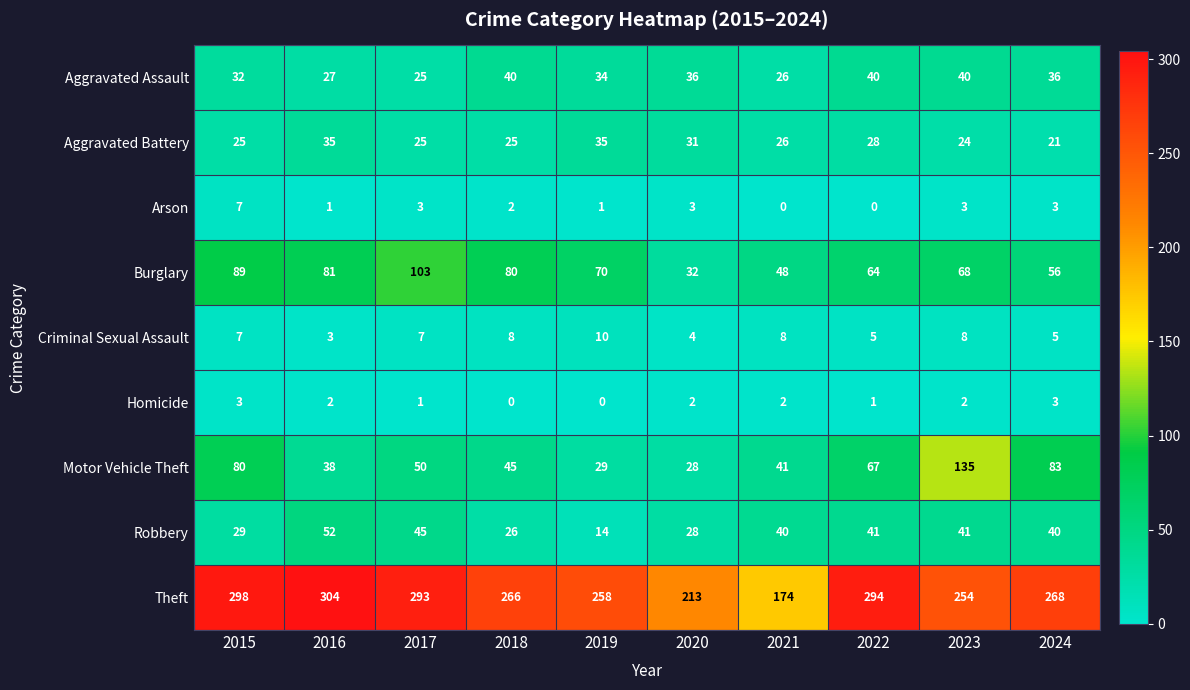

What is the sum of all Criminal Sexual Assault values?

65